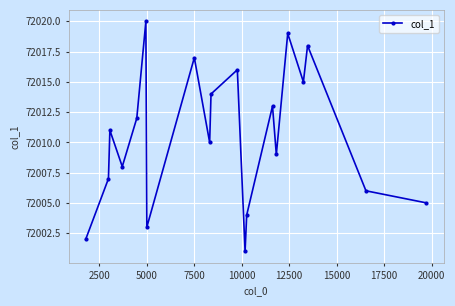

What is the greatest value displayed?

72020